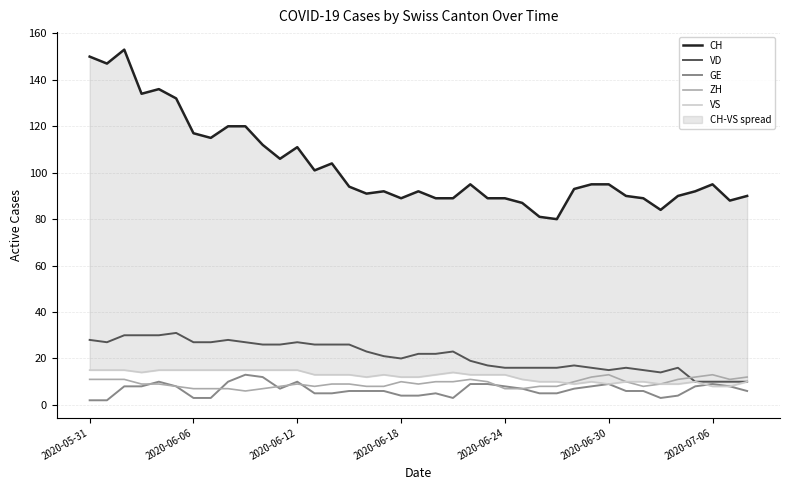

Reading left to right, what are all the values shown in this chart?

CH: 150	147	153	134	136	132	117	115	120	120	112	106	111	101	104	94	91	92	89	92	89	89	95	89	89	87	81	80	93	95	95	90	89	84	90	92	95	88	90
VD: 28	27	30	30	30	31	27	27	28	27	26	26	27	26	26	26	23	21	20	22	22	23	19	17	16	16	16	16	17	16	15	16	15	14	16	10	10	10	10
GE: 2	2	8	8	10	8	3	3	10	13	12	7	10	5	5	6	6	6	4	4	5	3	9	9	8	7	5	5	7	8	9	6	6	3	4	8	9	8	6
ZH: 11	11	11	9	9	8	7	7	7	6	7	8	9	8	9	9	8	8	10	9	10	10	11	10	7	7	8	8	10	12	13	10	8	9	11	12	13	11	12
VS: 15	15	15	14	15	15	15	15	15	15	15	15	15	13	13	13	12	13	12	12	13	14	13	13	13	11	10	10	9	10	9	10	10	9	9	10	8	8	10